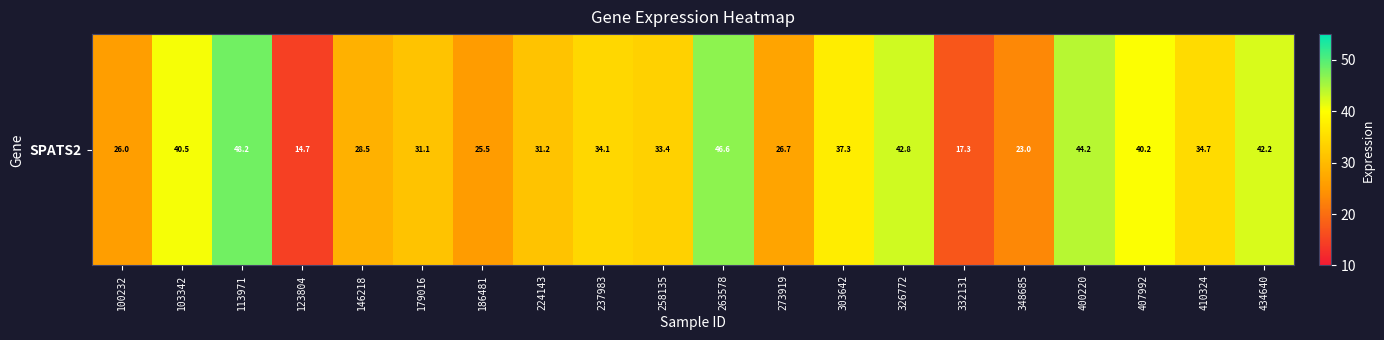

Read the value at 123804.

14.7